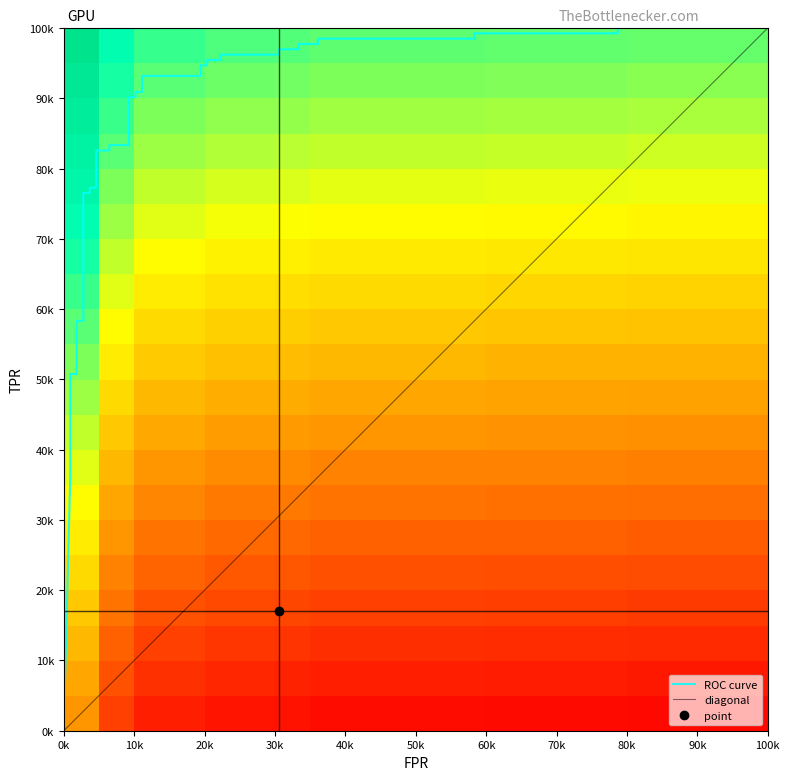

Count the number of values greater than 0.

39